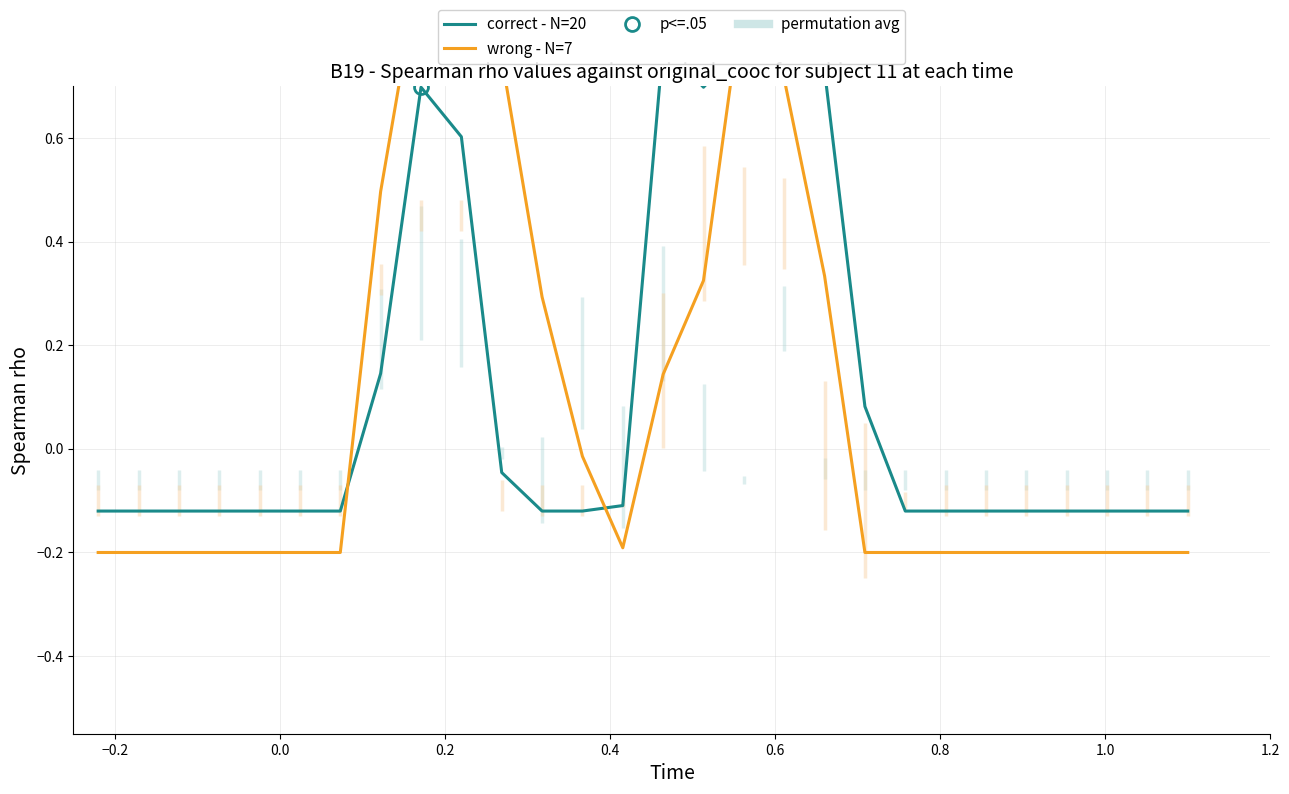

The wrong - N=7 series shows -0.4 at 0.6. True or false?

False